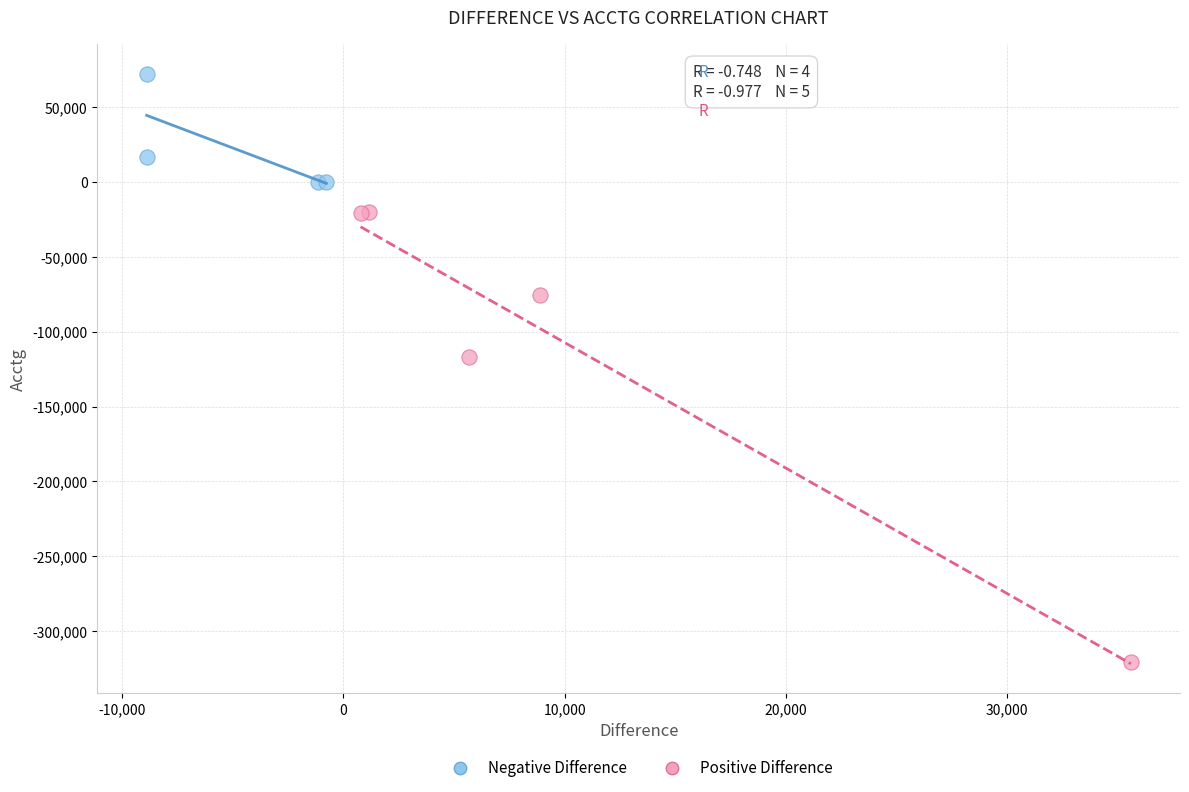

Which series contains the lowest Y value?

Positive Difference